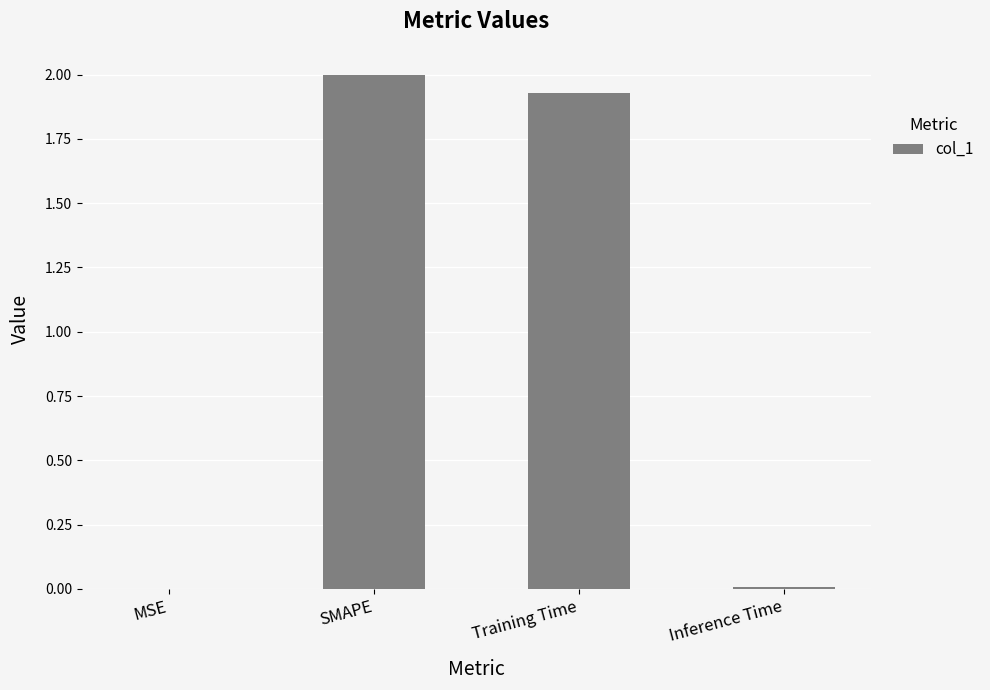

True or false: the data shows 0.4 at Training Time.

False